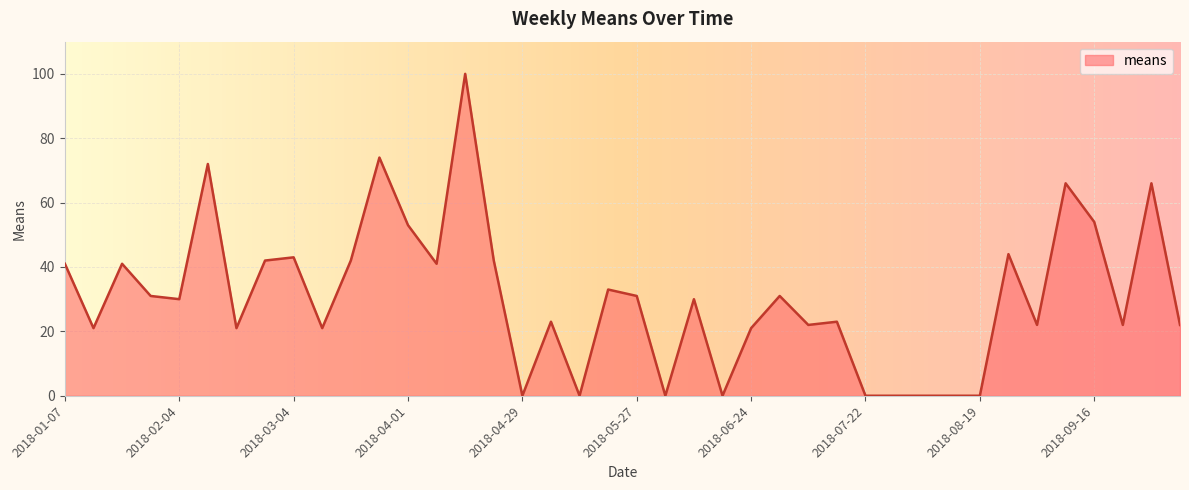

What is the greatest value displayed?

100